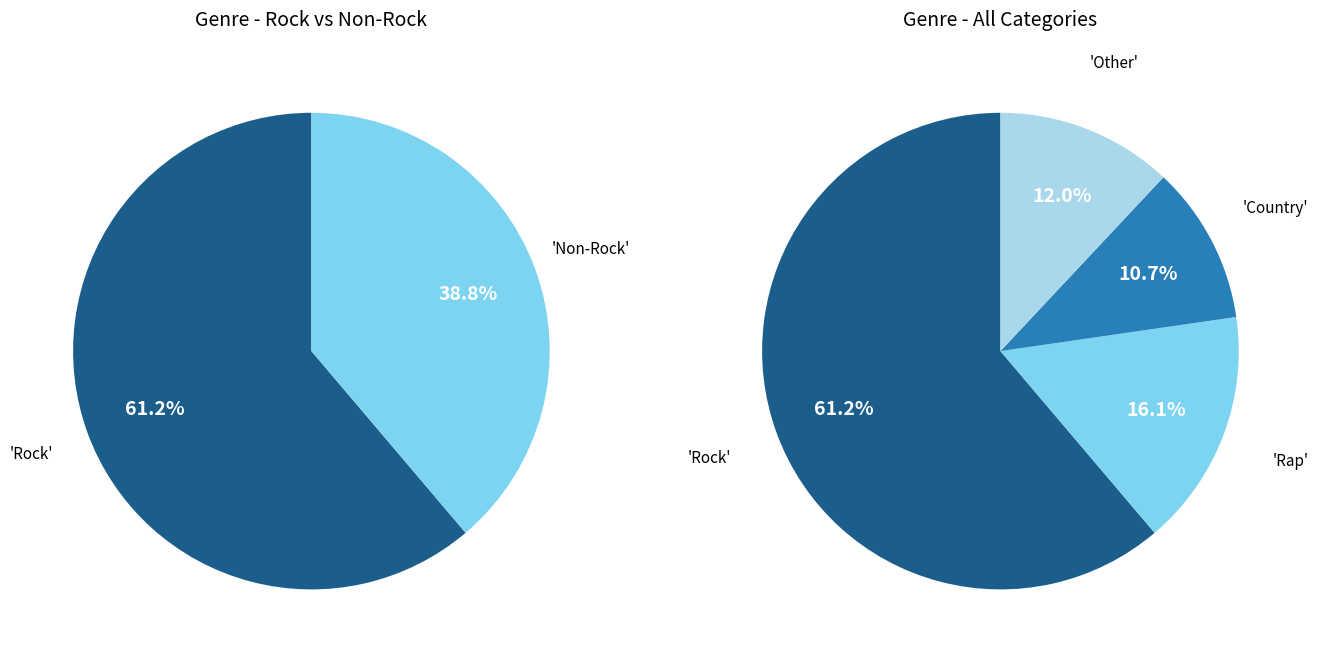

Which has a higher value, Country or Rock?

Rock